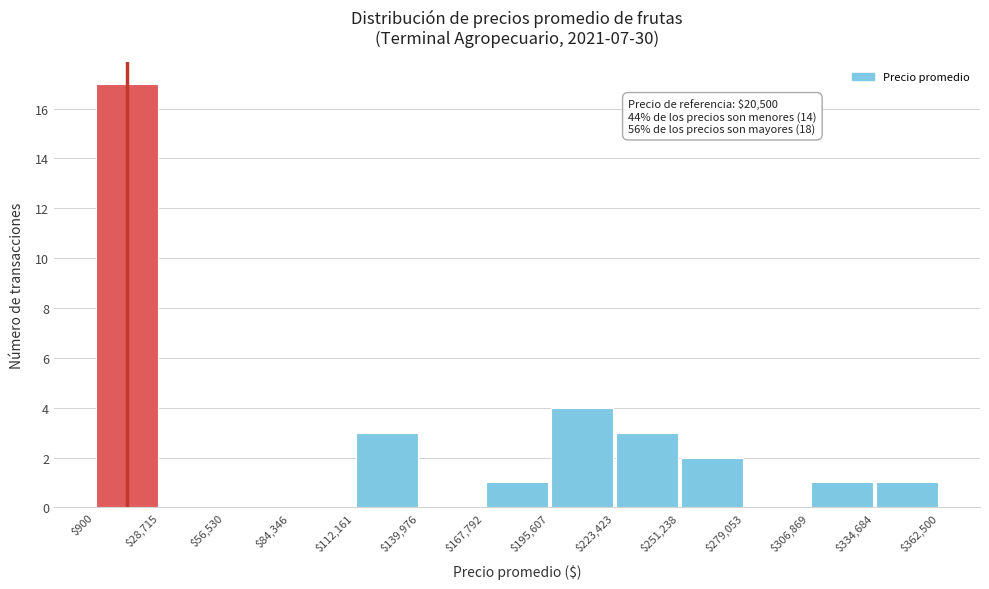

Over which range of the x-axis is the bar tallest?

$900 to $28,715